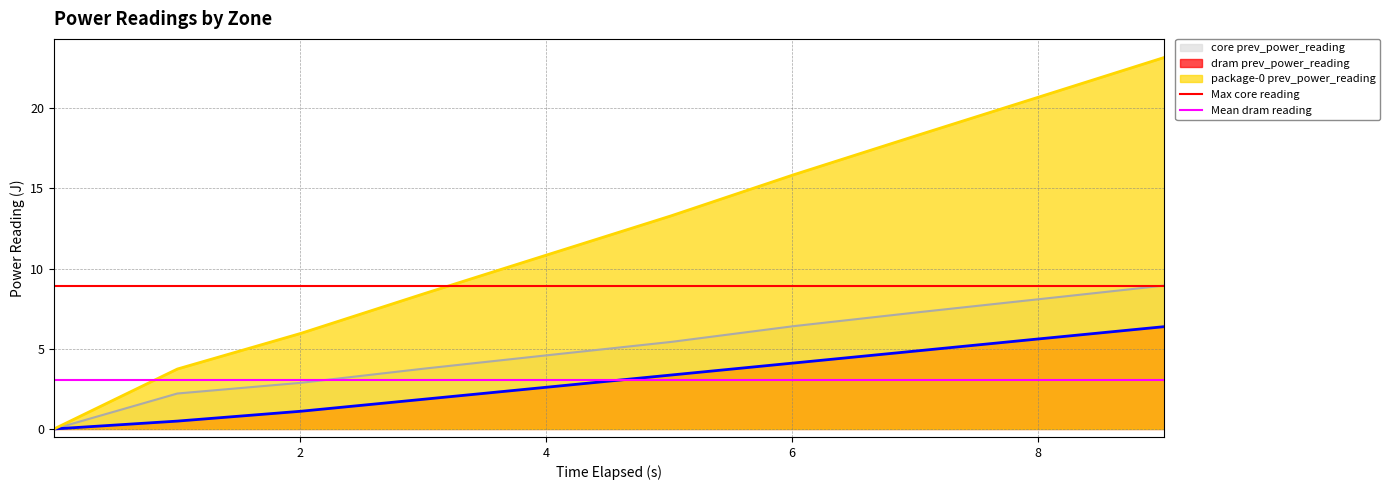

The Max core reading series shows 12.2 at 0. True or false?

False